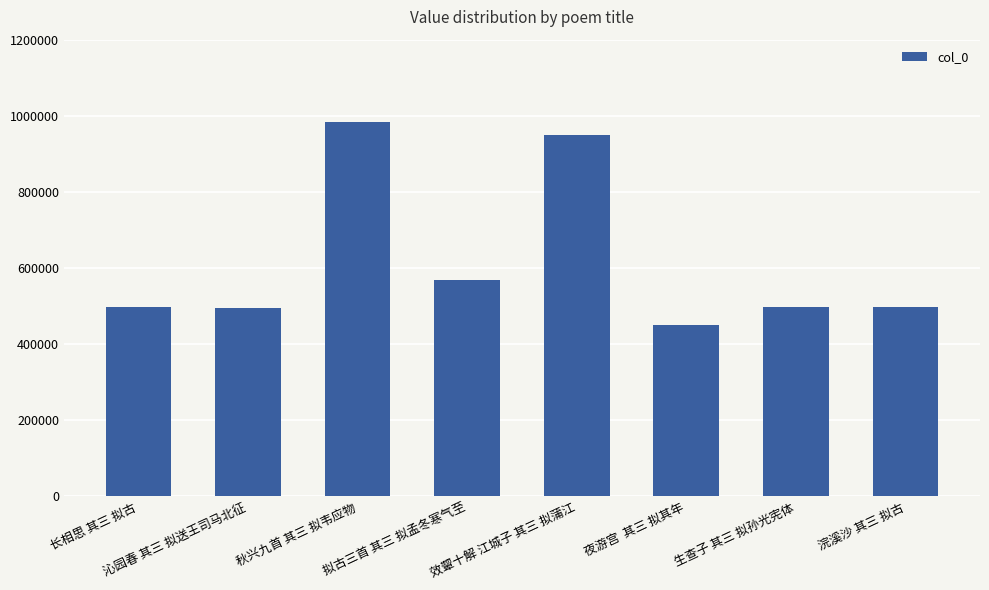

What is the sum of all values?

4936070